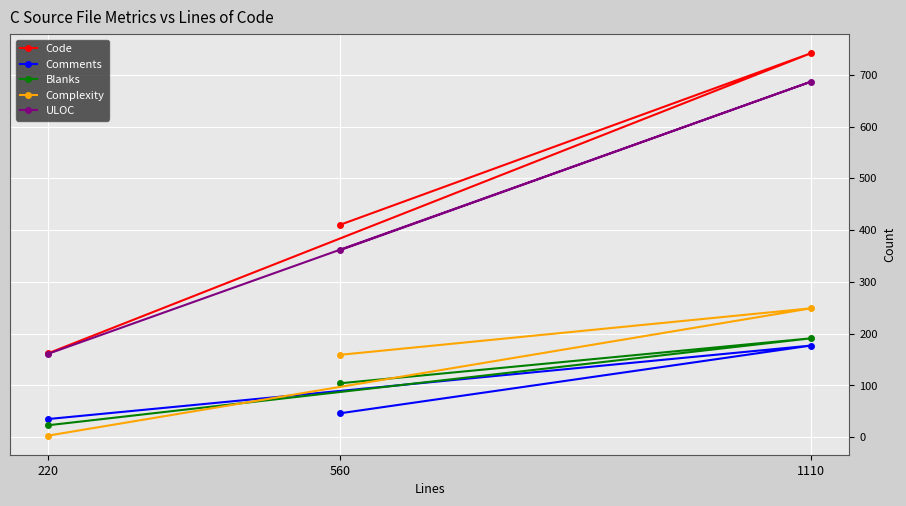

At which category does the chart reach its peak across all series?

1110